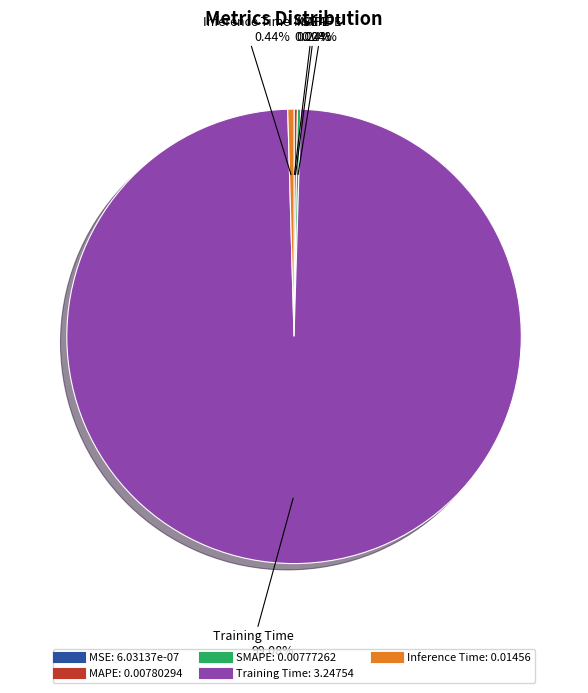

Is there any slice that represents more than half of the pie?

Yes